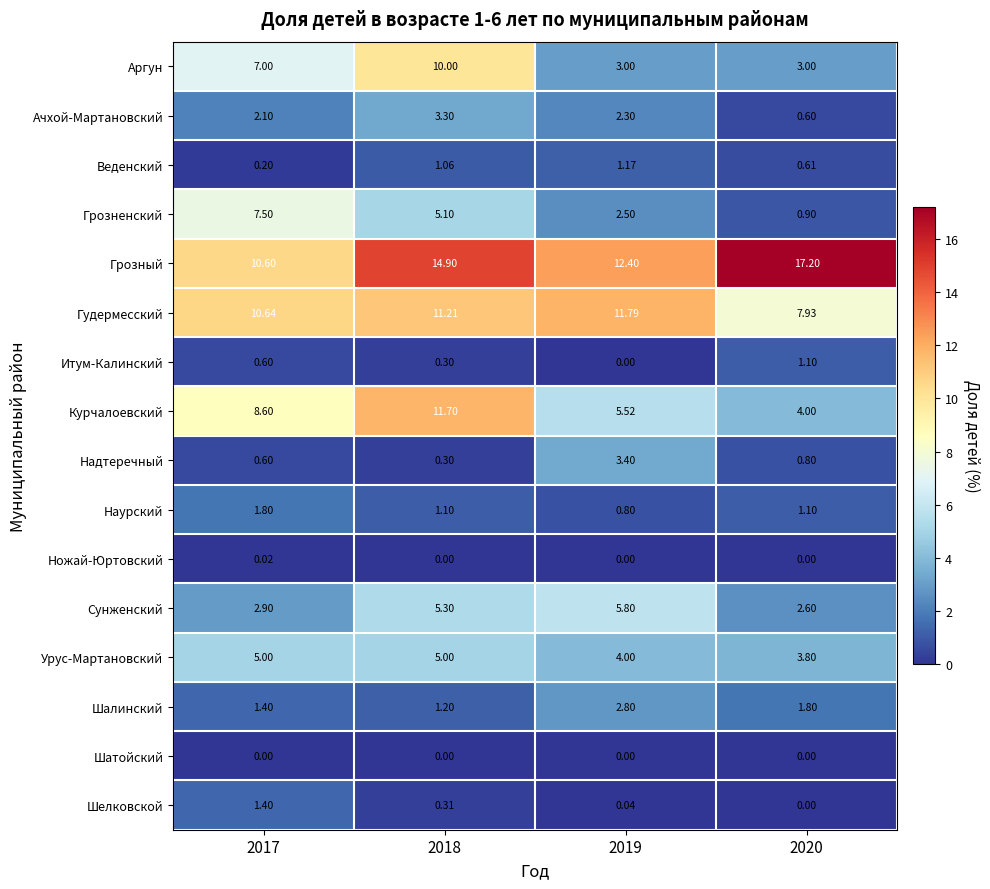

Which series has the largest total across all categories?

Грозный